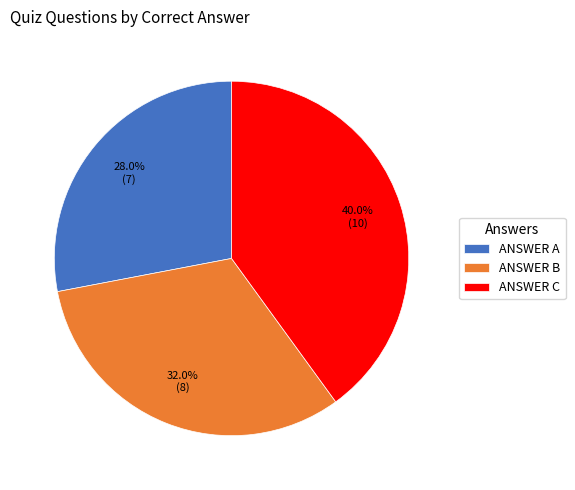

Rank the categories by value from lowest to highest.

ANSWER A, ANSWER B, ANSWER C